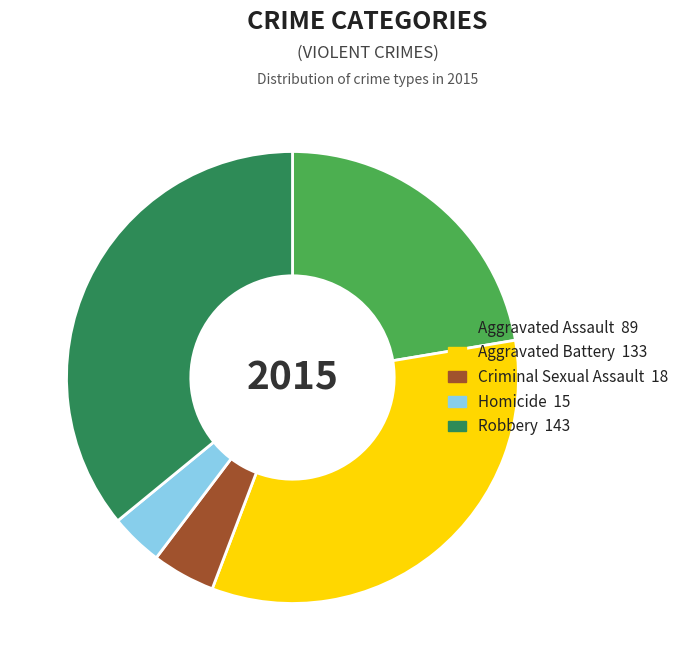

Is the sum of Criminal Sexual Assault and Aggravated Battery greater than half?

No